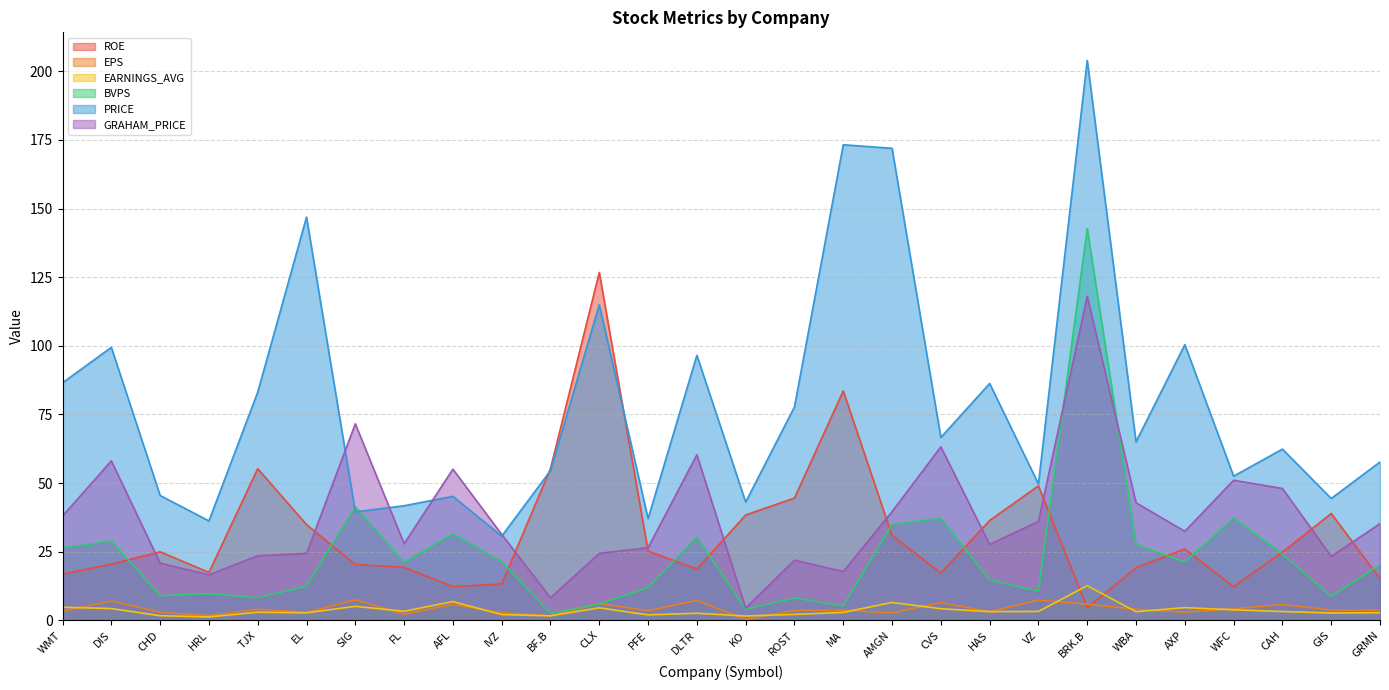

Where does the BVPS series first go above 21?

WMT